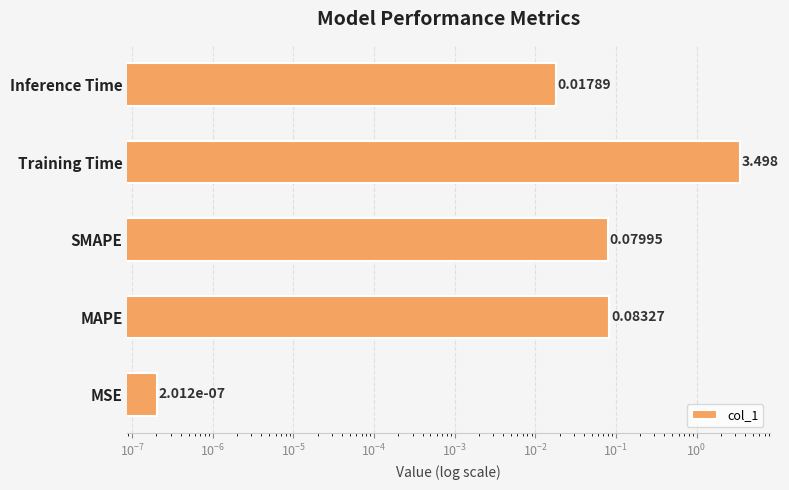

Is it true that the value at MSE is 0.0?

False